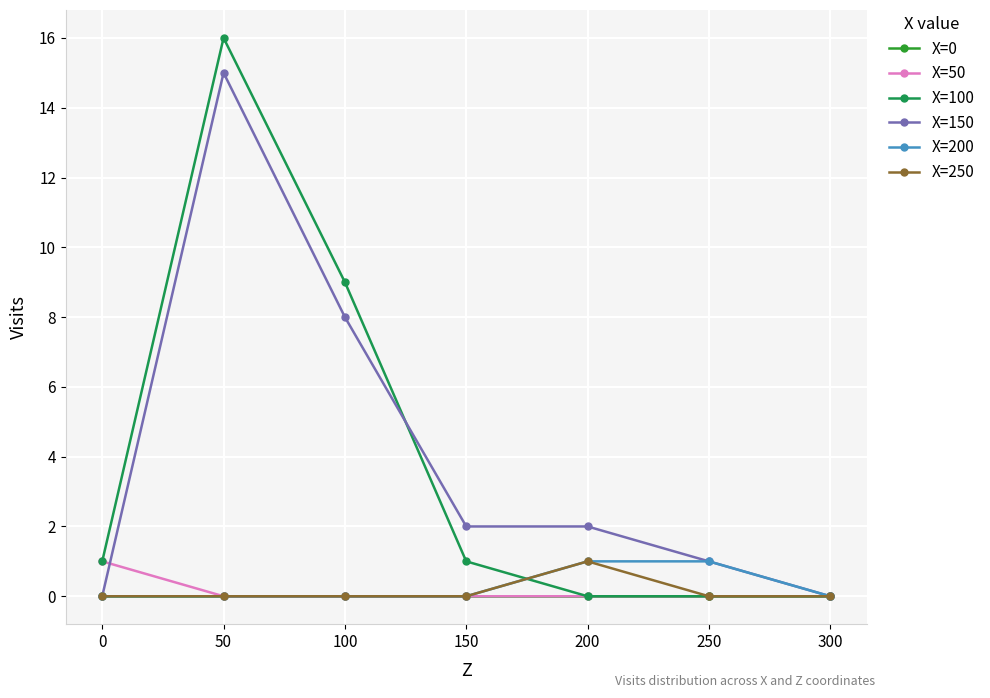

Reading left to right, extract all data points from this chart.

X=0: 0=0	50=0	100=0	150=0	200=0	250=0	300=0
X=50: 0=1	50=0	100=0	150=0	200=0	250=0	300=0
X=100: 0=1	50=16	100=9	150=1	200=0	250=0	300=0
X=150: 0=0	50=15	100=8	150=2	200=2	250=1	300=0
X=200: 0=0	50=0	100=0	150=0	200=1	250=1	300=0
X=250: 0=0	50=0	100=0	150=0	200=1	250=0	300=0